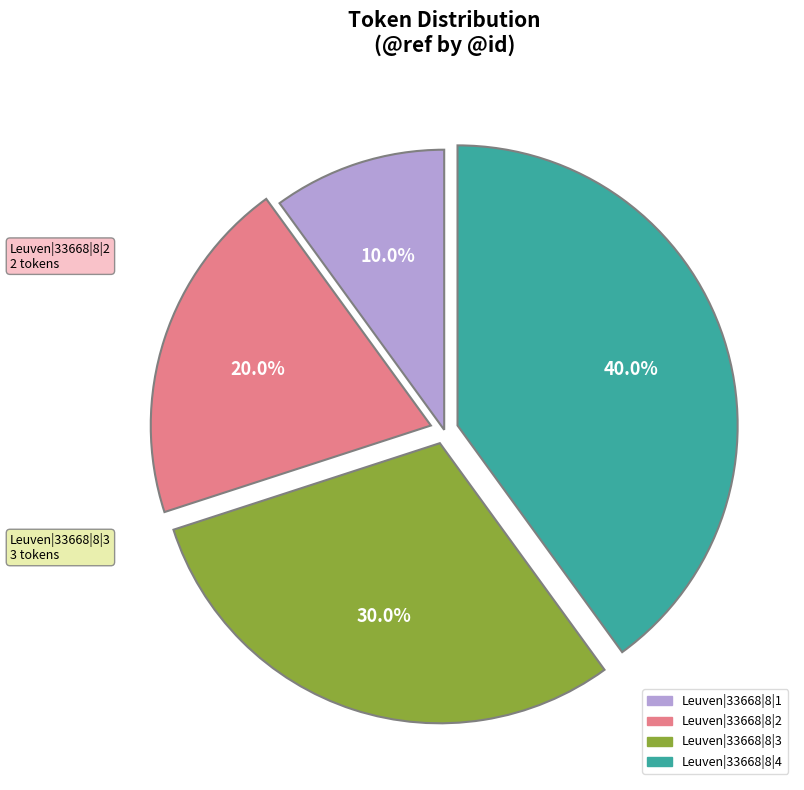

To the nearest percent, what percentage of the pie is Leuven|33668|8|3?

30%